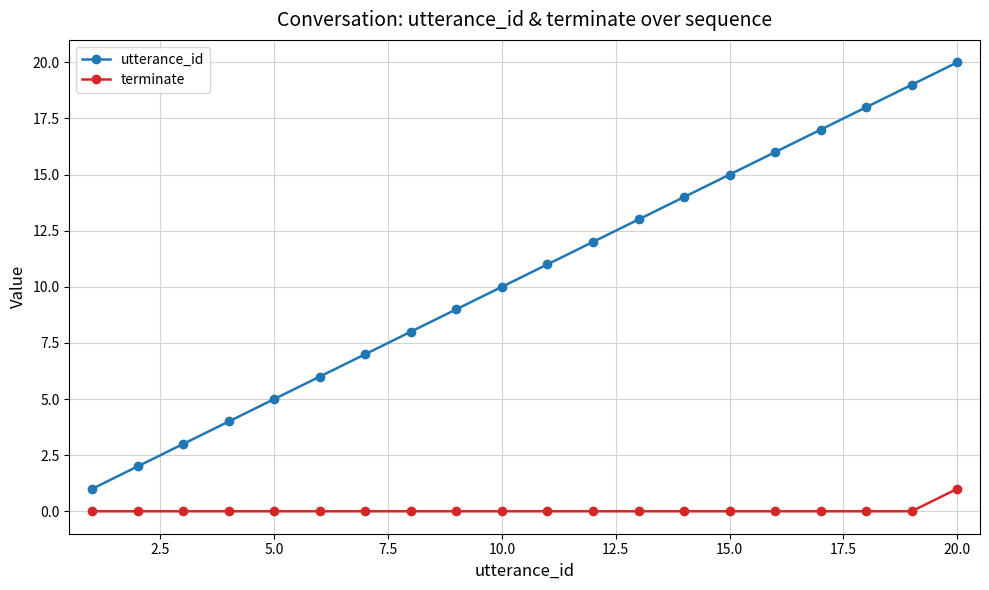

List the series in order of their peak value, lowest first.

terminate, utterance_id